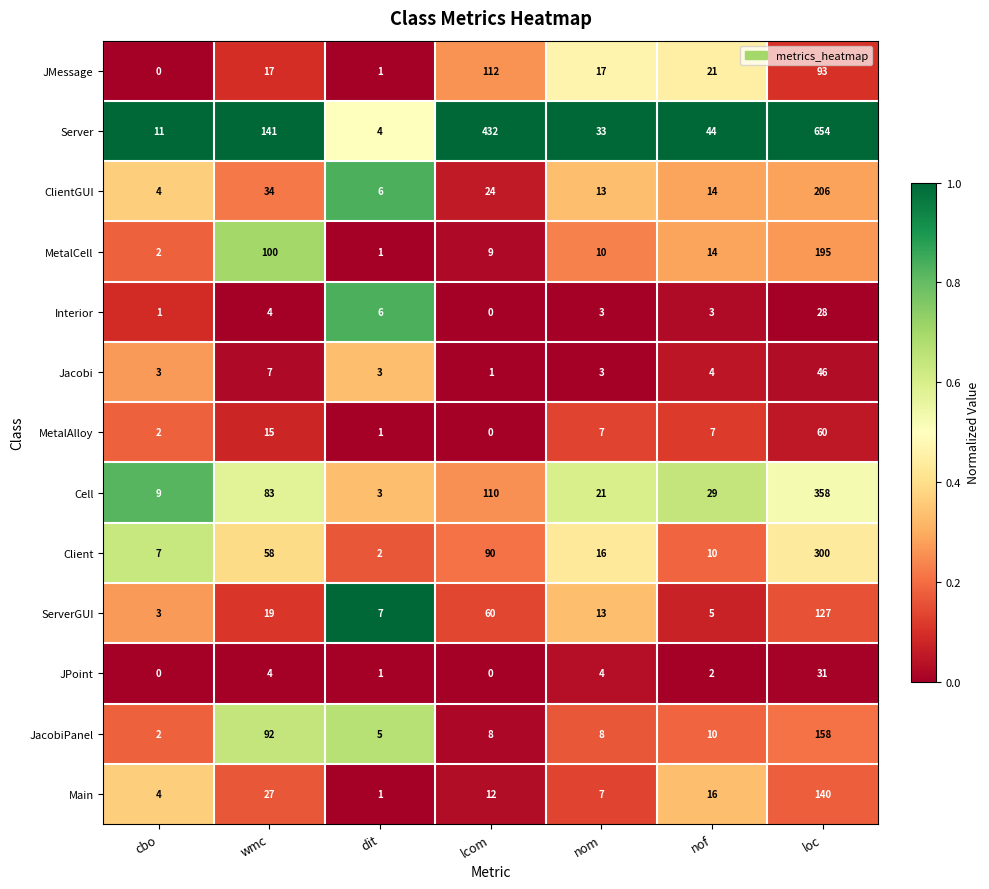

How many categories are shown in the chart?

7